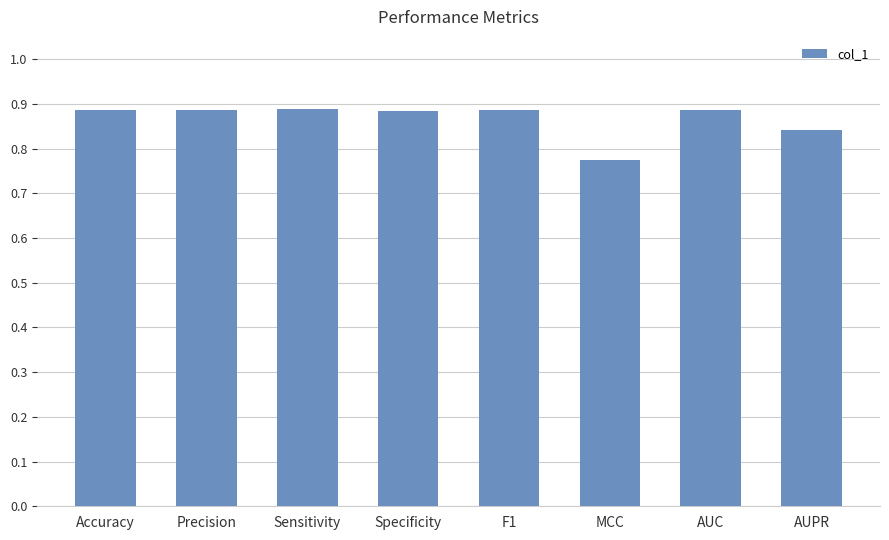

Which label corresponds to the smallest value in the chart?

MCC